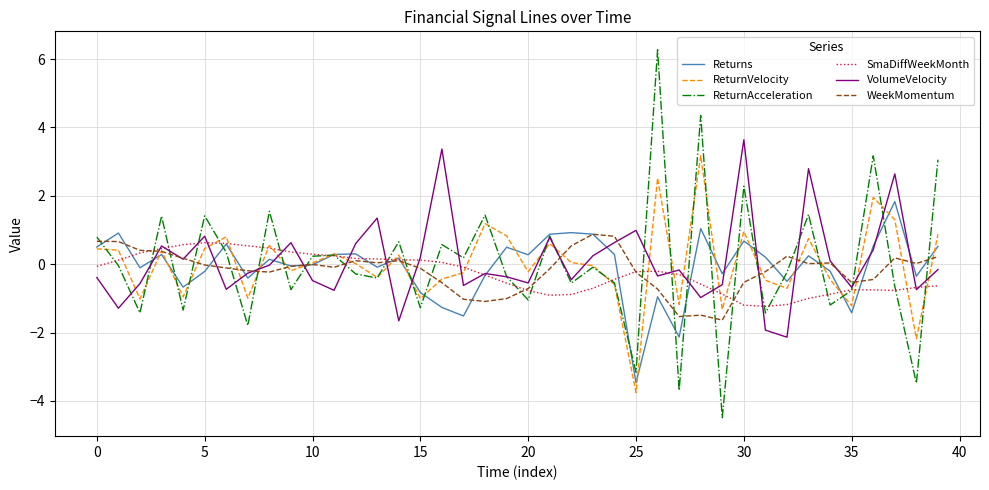

Count the number of data series in this chart.

6